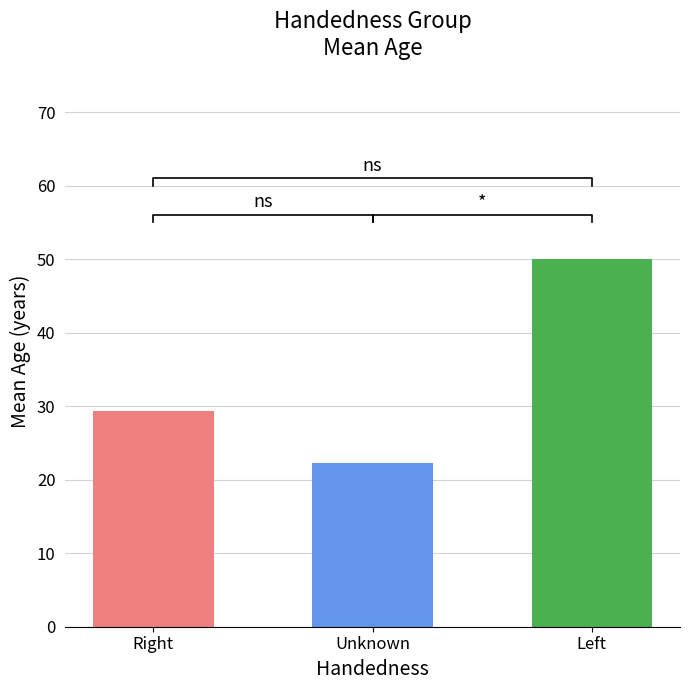

How many bars are there in total?

3